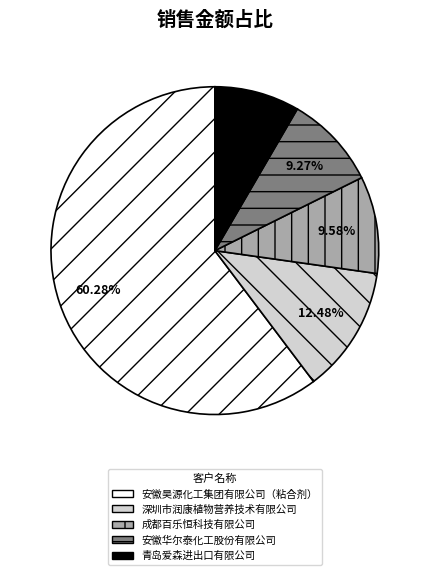

Does 安徽昊源化工集团有限公司（粘合剂） account for over 50% of the chart?

Yes